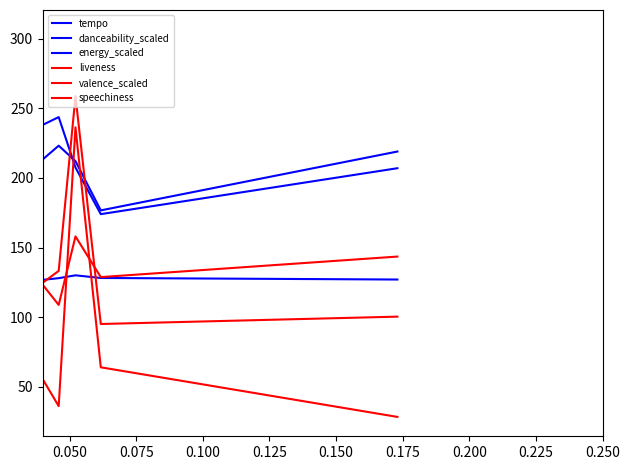

How many values in the liveness series are below 77?

8